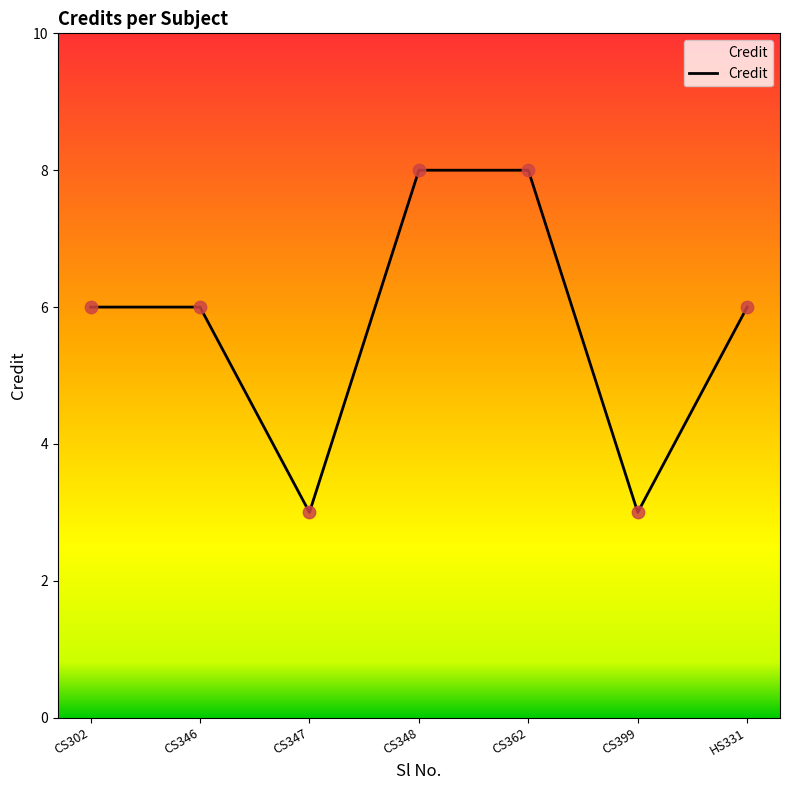

Approximately how many times larger is the value at CS362 compared to CS302?

1.3